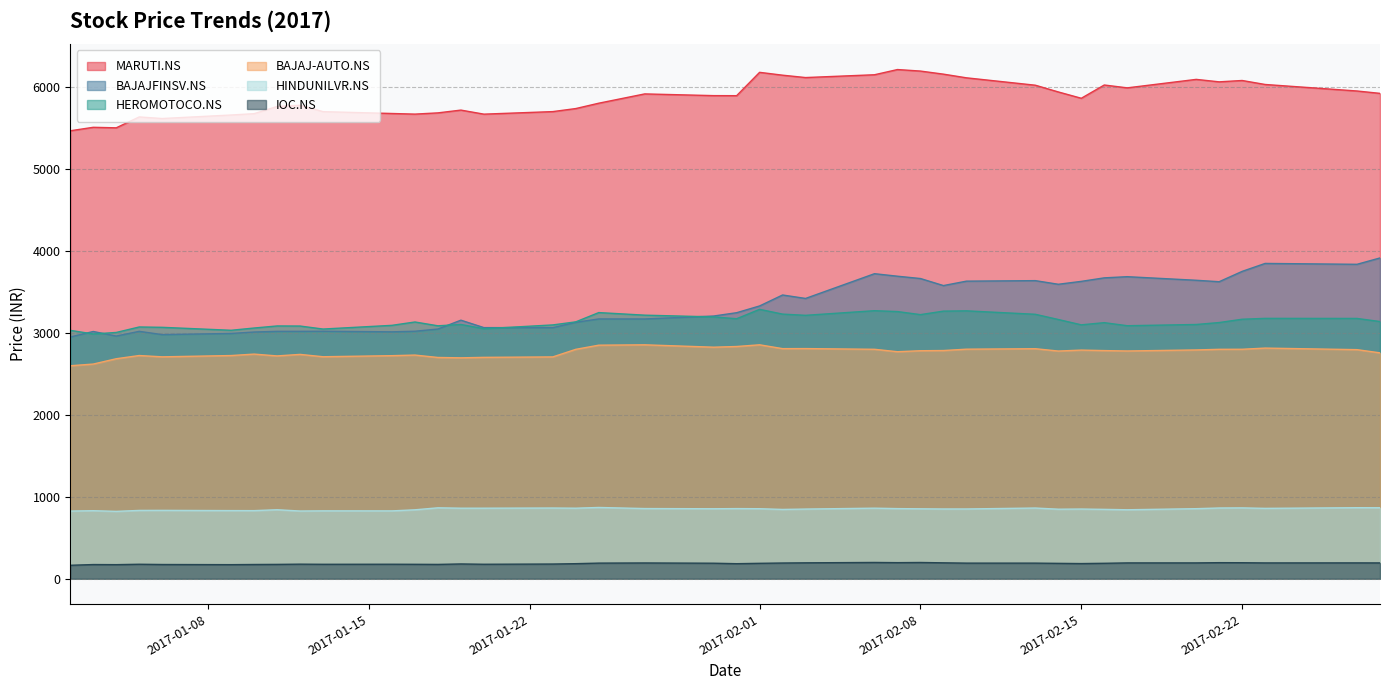

Rank the series by their maximum value, from lowest to highest.

IOC.NS, HINDUNILVR.NS, BAJAJ-AUTO.NS, HEROMOTOCO.NS, BAJAJFINSV.NS, MARUTI.NS